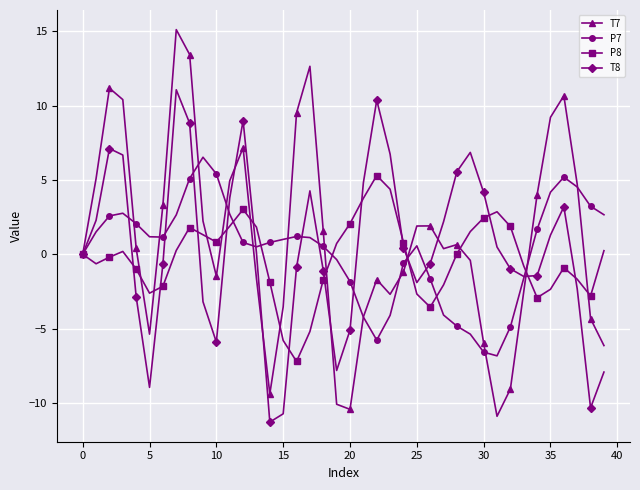

List the series in order of their peak value, highest first.

T7, T8, P7, P8